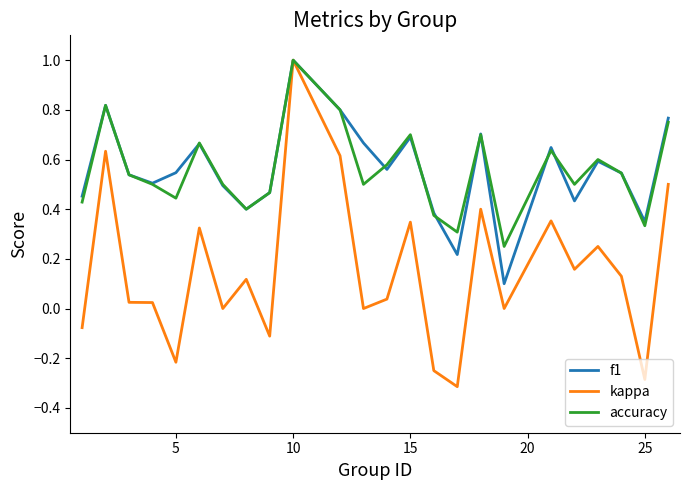

What is the minimum value shown in the chart?

-0.3